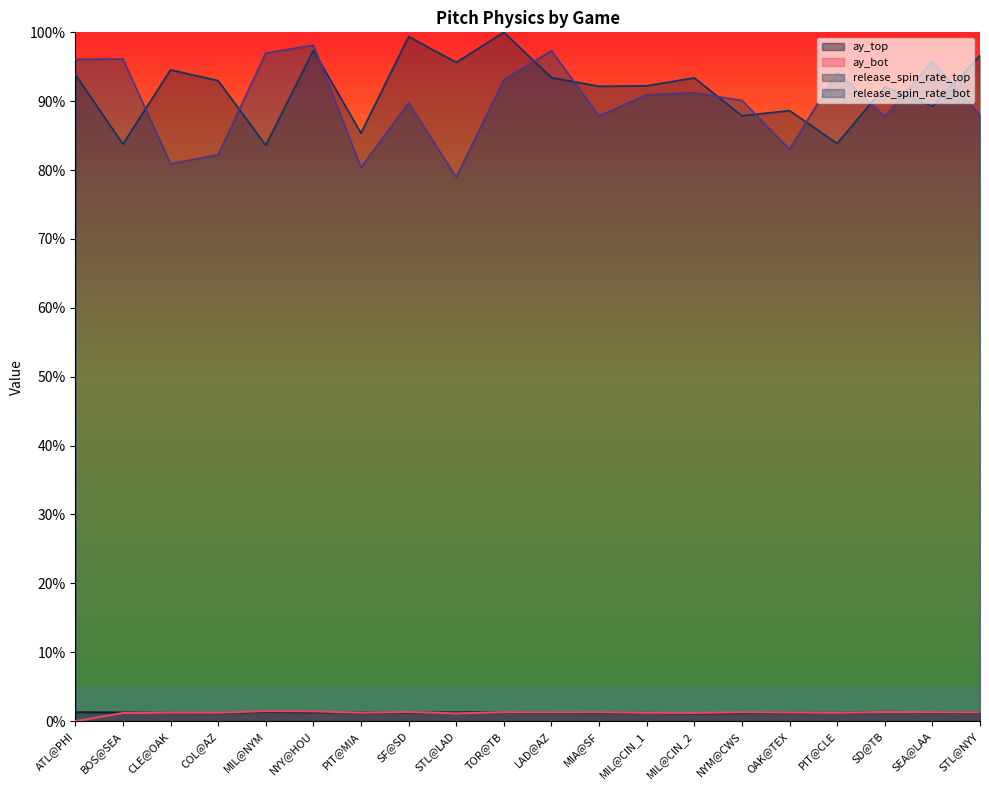

Which series has the largest total across all categories?

release_spin_rate_top